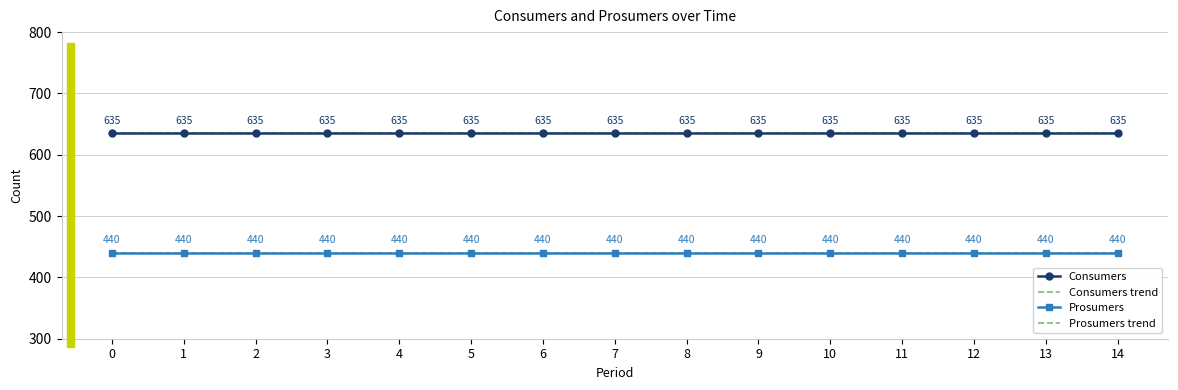

Is the value of Prosumers trend at 5 greater than the value of Consumers trend at 1?

No